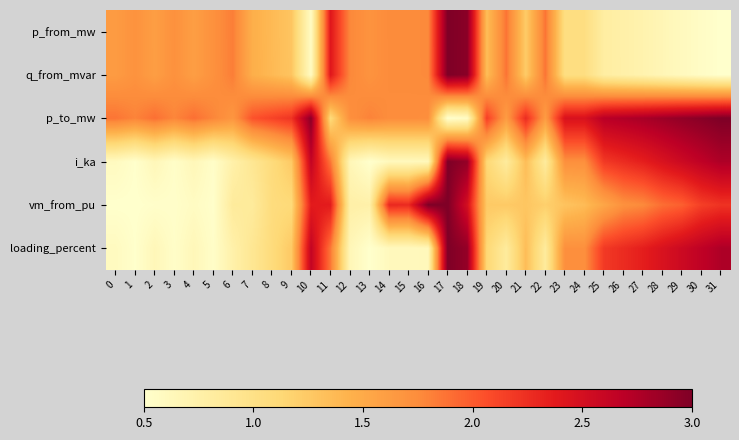

Reading left to right, extract all data points from this chart.

p_from_mw: 0=1.6	1=1.7	2=1.6	3=1.7	4=1.6	5=1.7	6=1.8	7=1.5	8=1.4	9=1.3	10=0.6	11=2.4	12=1.8	13=1.7	14=1.8	15=1.8	16=1.8	17=3.0	18=2.9	19=1.3	20=1.9	21=1.2	22=1.9	23=1.0	24=1.0	25=0.8	26=0.8	27=0.7	28=0.7	29=0.6	30=0.5	31=0.5
q_from_mvar: 0=1.6	1=1.7	2=1.6	3=1.7	4=1.6	5=1.7	6=1.8	7=1.5	8=1.4	9=1.3	10=0.6	11=2.4	12=1.8	13=1.7	14=1.8	15=1.8	16=1.8	17=3.0	18=2.9	19=1.3	20=1.9	21=1.2	22=1.9	23=1.0	24=1.0	25=0.8	26=0.8	27=0.7	28=0.7	29=0.6	30=0.5	31=0.5
p_to_mw: 0=1.9	1=1.8	2=1.9	3=1.8	4=1.9	5=1.8	6=1.7	7=2.0	8=2.1	9=2.2	10=2.9	11=1.1	12=1.7	13=1.8	14=1.7	15=1.7	16=1.7	17=0.5	18=0.6	19=2.2	20=1.6	21=2.3	22=1.6	23=2.5	24=2.5	25=2.7	26=2.7	27=2.8	28=2.8	29=2.9	30=2.9	31=3.0
i_ka: 0=0.6	1=0.5	2=0.6	3=0.5	4=0.6	5=0.5	6=0.7	7=0.9	8=1.1	9=1.3	10=2.6	11=1.9	12=0.6	13=0.5	14=0.6	15=0.6	16=0.6	17=3.0	18=2.9	19=1.1	20=0.8	21=1.3	22=0.8	23=1.7	24=1.7	25=2.2	26=2.3	27=2.3	28=2.5	29=2.6	30=2.7	31=2.8
vm_from_pu: 0=0.5	1=0.5	2=0.5	3=0.5	4=0.6	5=0.5	6=0.8	7=0.8	8=1.1	9=1.1	10=2.4	11=2.4	12=0.8	13=0.7	14=2.3	15=2.3	16=3.0	17=3.0	18=2.5	19=1.2	20=1.2	21=1.3	22=1.2	23=1.3	24=1.4	25=1.5	26=1.7	27=1.8	28=1.9	29=2.0	30=2.2	31=2.2
loading_percent: 0=0.6	1=0.5	2=0.6	3=0.5	4=0.6	5=0.5	6=0.7	7=0.9	8=1.1	9=1.3	10=2.6	11=1.9	12=0.6	13=0.5	14=0.6	15=0.6	16=0.6	17=3.0	18=2.9	19=1.1	20=0.8	21=1.3	22=0.8	23=1.7	24=1.7	25=2.2	26=2.3	27=2.3	28=2.5	29=2.6	30=2.7	31=2.8